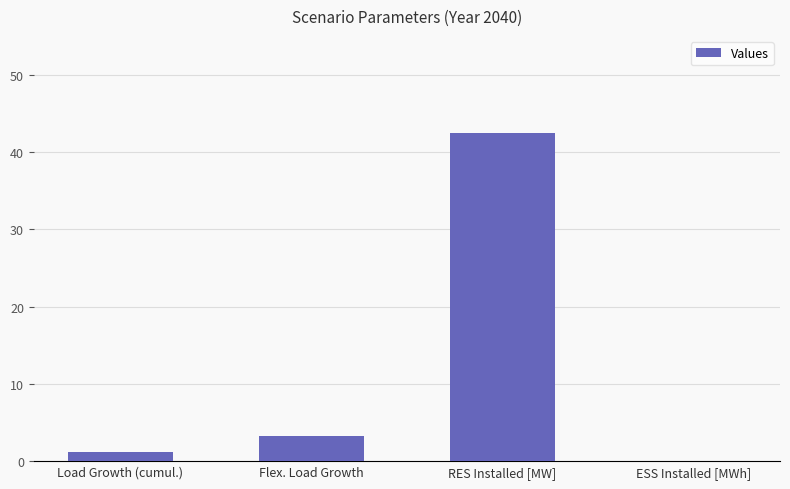

What is the maximum value shown in the chart?

42.5